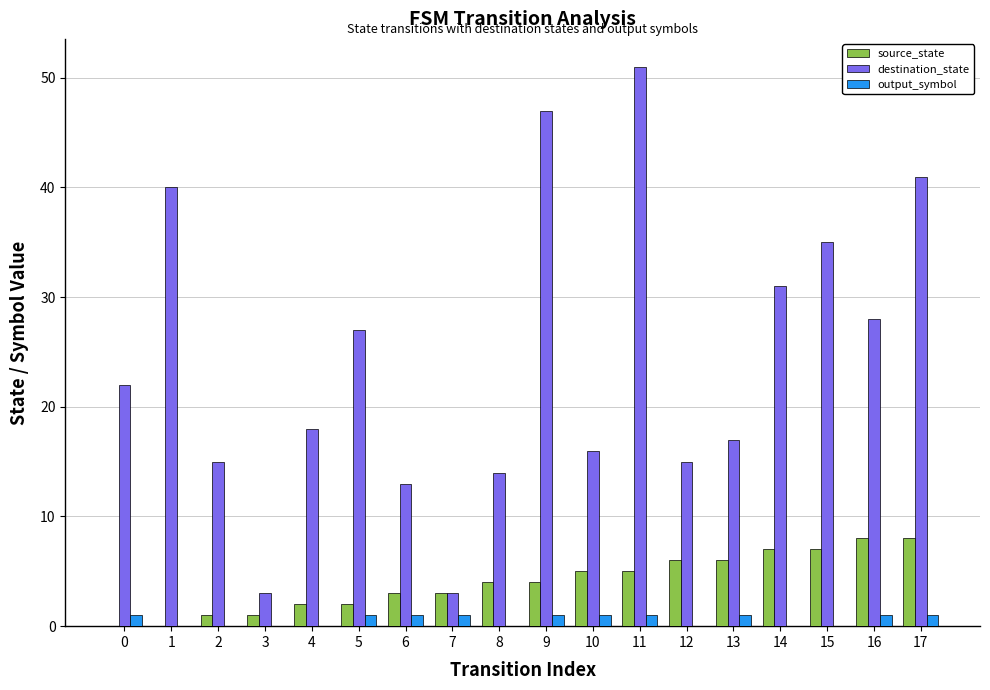

Is the value of source_state at 7 greater than the value of output_symbol at 10?

Yes